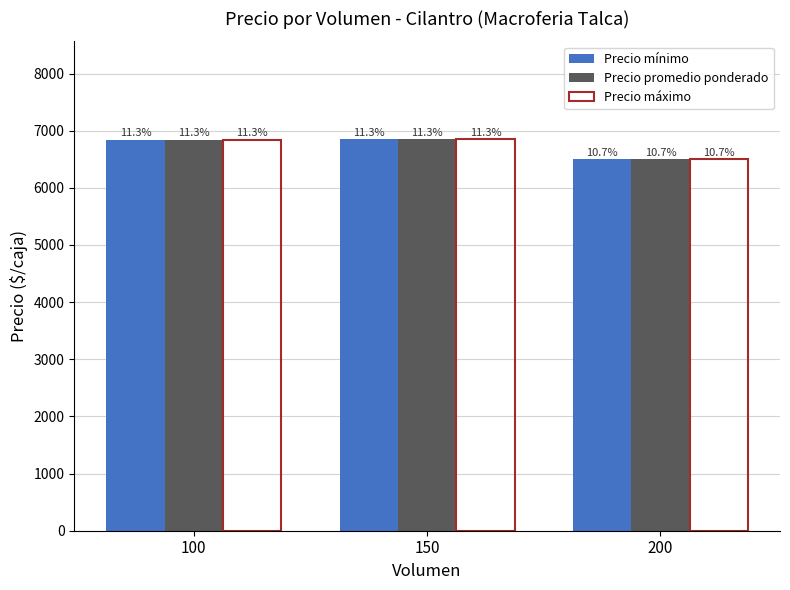

At which category does the chart reach its minimum across all series?

200